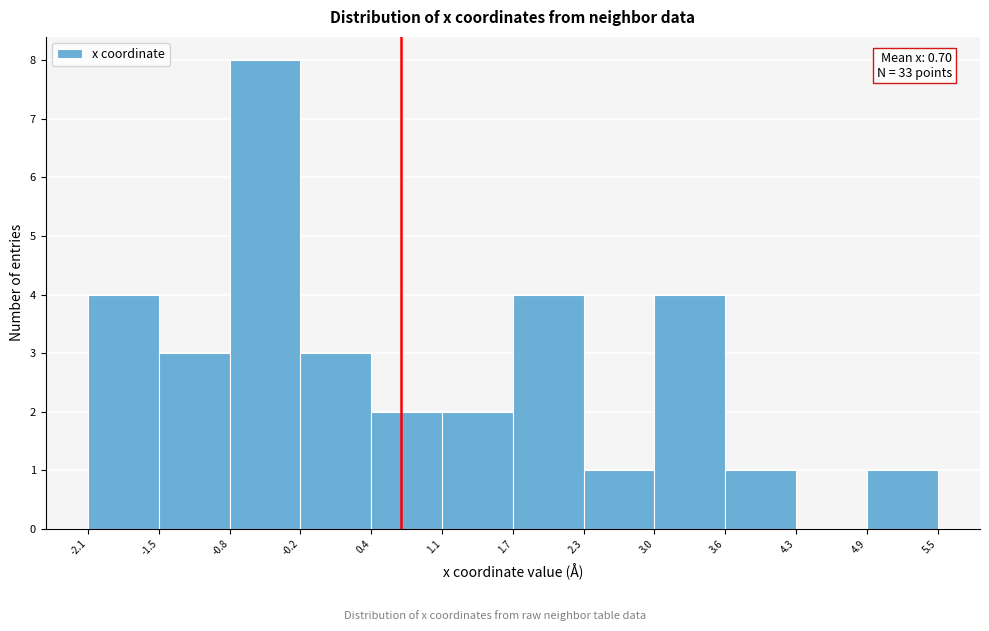

Over which range of the x-axis is the bar tallest?

-0.8 to -0.2